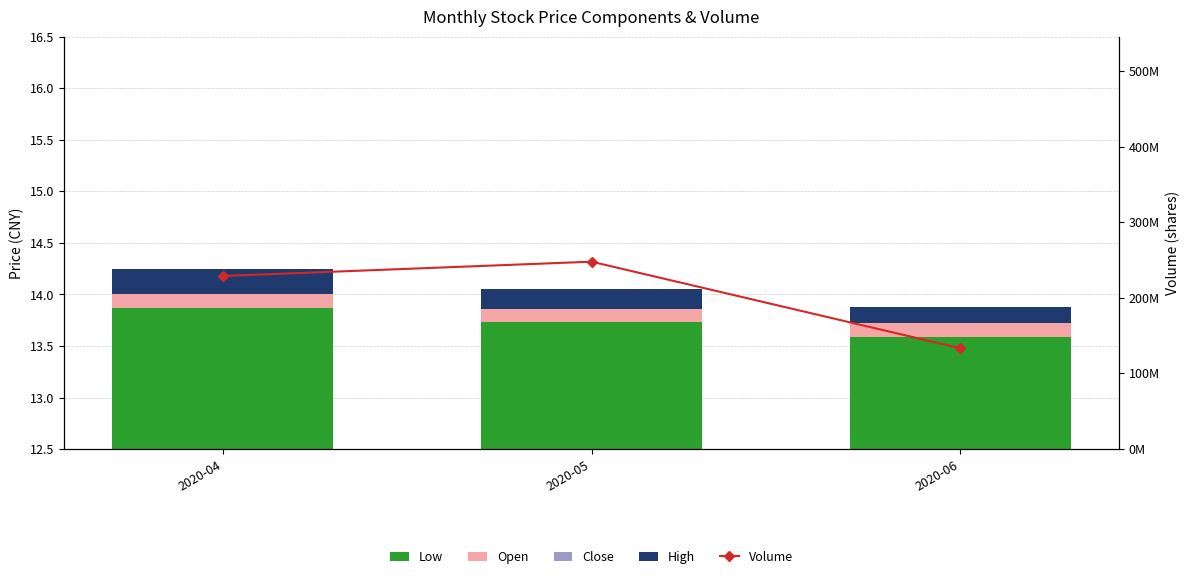

Reading left to right, extract all data points from this chart.

Low: 2020-04=13.9	2020-05=13.7	2020-06=13.6
Open: 2020-04=0.2	2020-05=0.2	2020-06=0.1
Close: 2020-04=-0.1	2020-05=-0.0	2020-06=-0.0
High: 2020-04=0.2	2020-05=0.2	2020-06=0.2
Volume: 2020-04=228827666.0	2020-05=247737073.0	2020-06=133237309.0